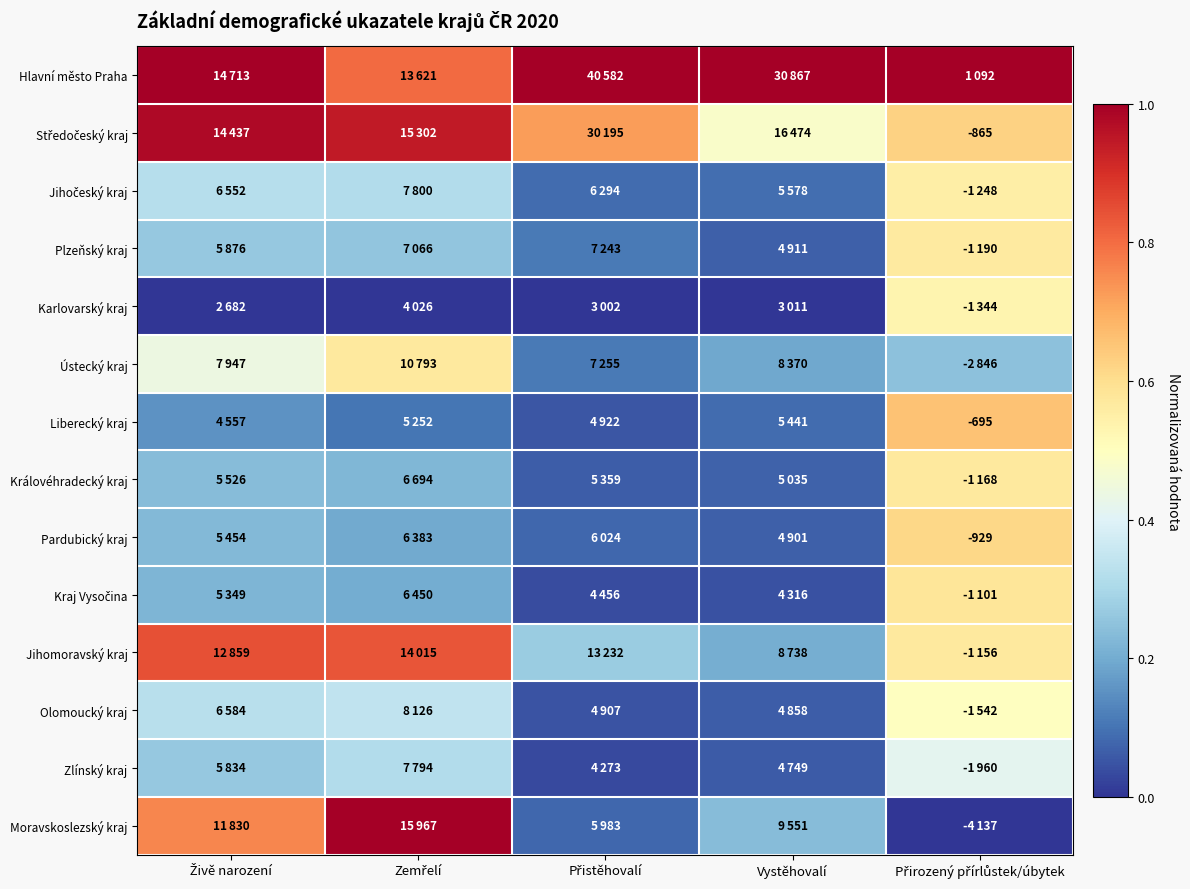

What is the spread (max minus min) of values at Zemřelí?

1.0